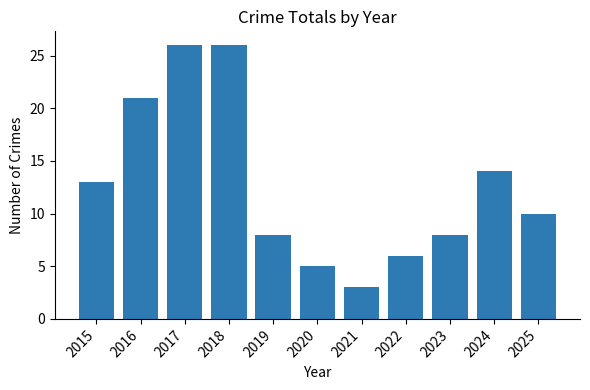

Is it true that the value at 2016 is 33?

False